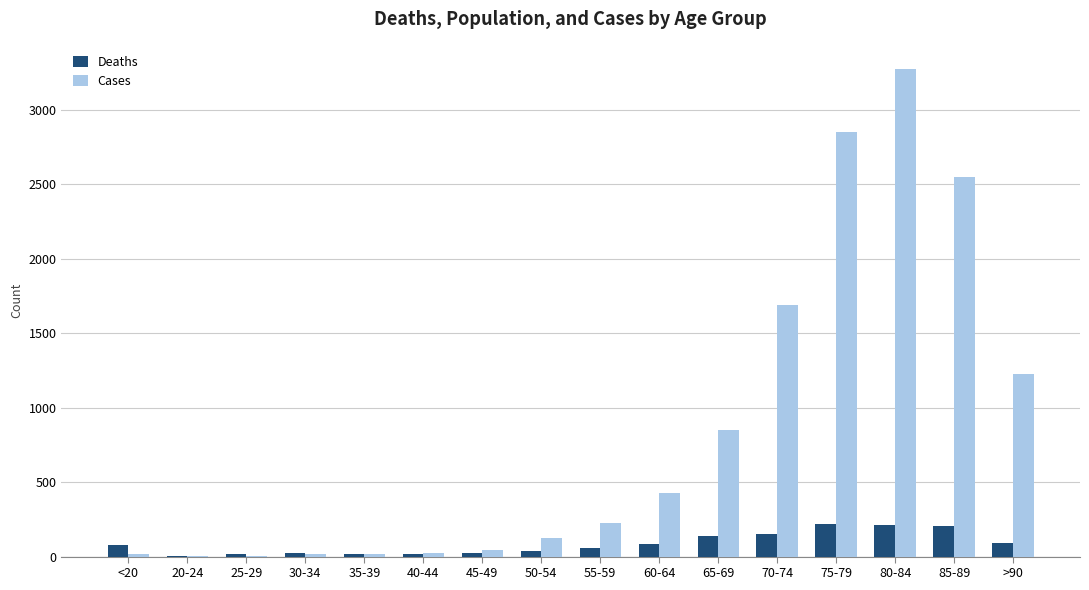

Which series has the largest total across all categories?

Cases